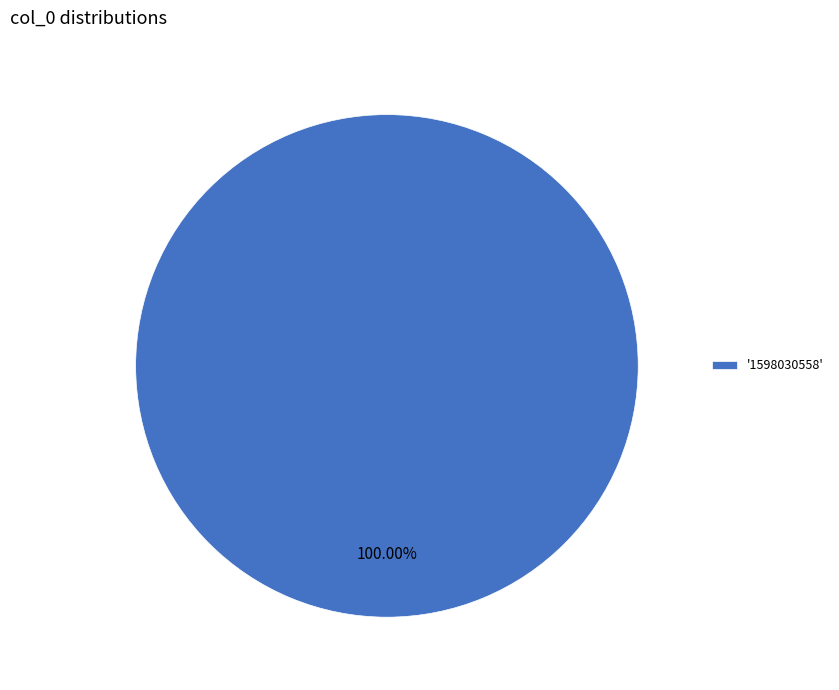

Rank the categories by value from lowest to highest.

'1598030558'